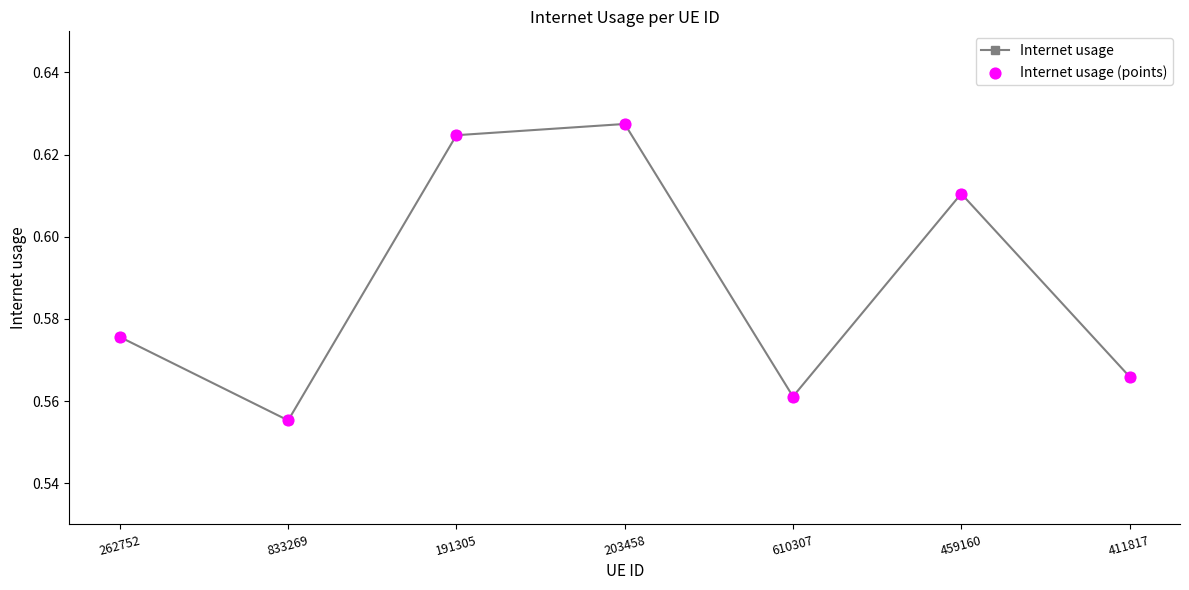

Between 610307 and 411817, which is larger?

411817